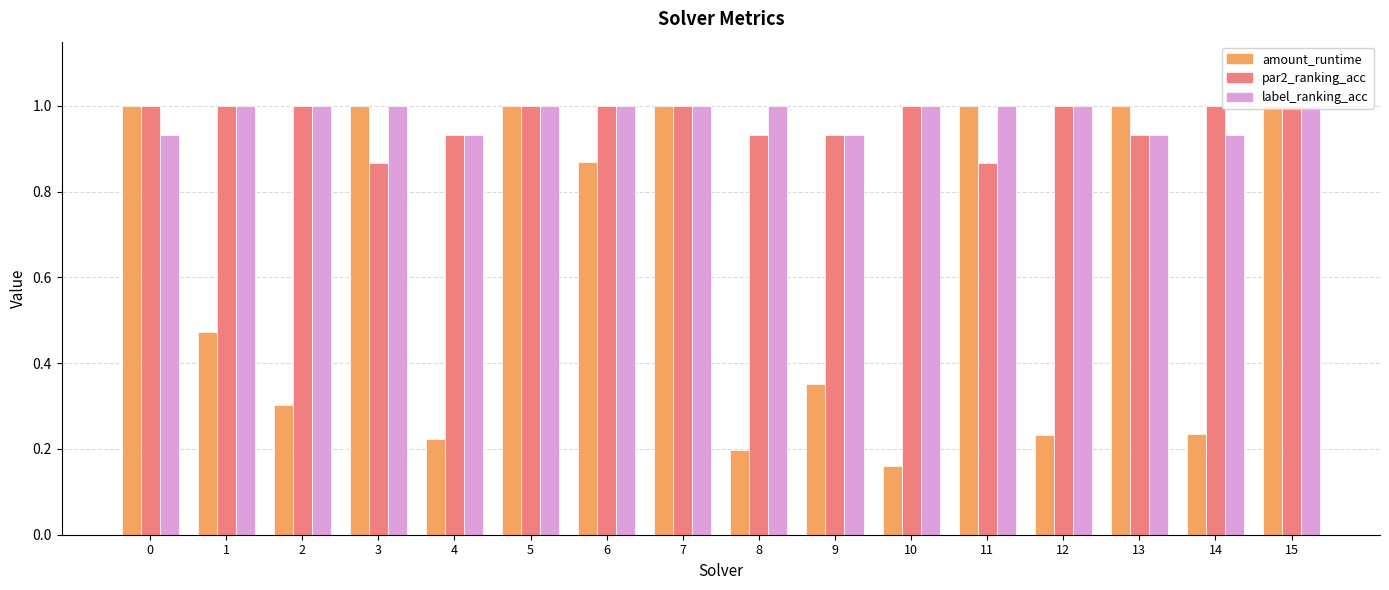

Which series has the largest range (max minus min)?

amount_runtime